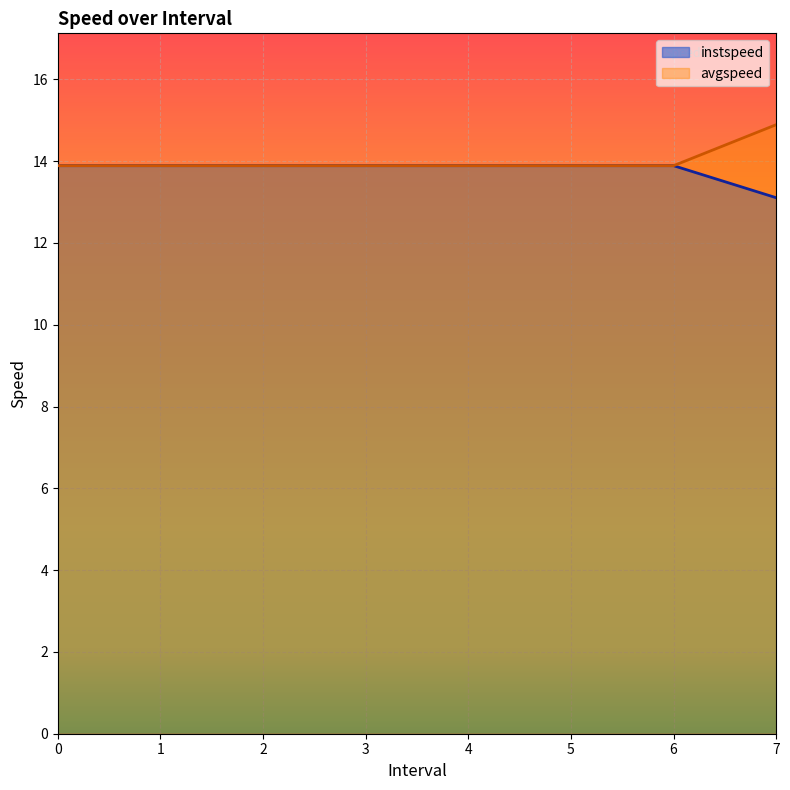

What is the total value across all series at 1?

27.8